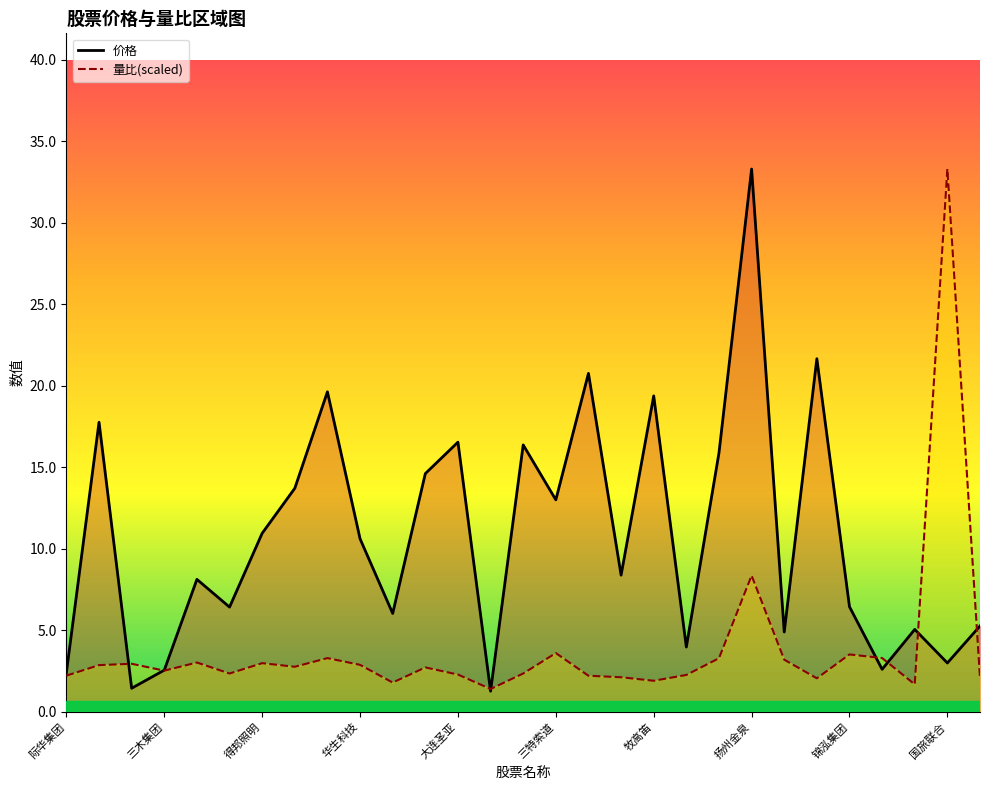

What is the sum of all 量比 values?

111.1